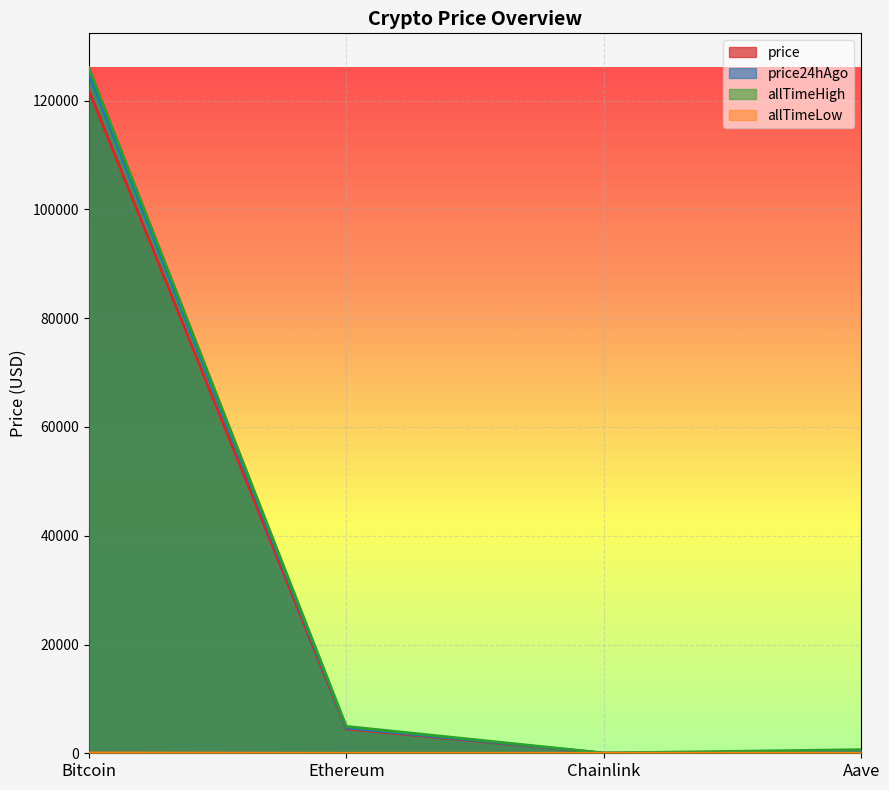

How many values in the allTimeHigh series are below 4946?

2